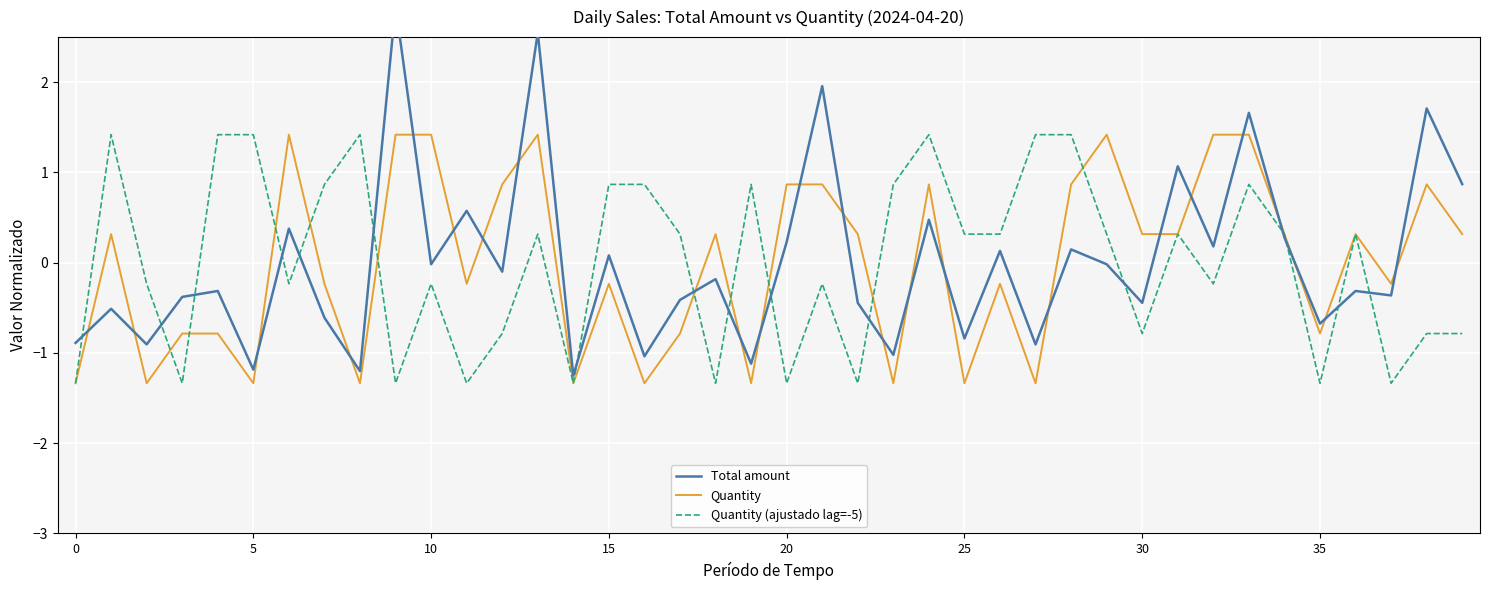

What is the difference between the Total amount values at 24 and 39?

0.4